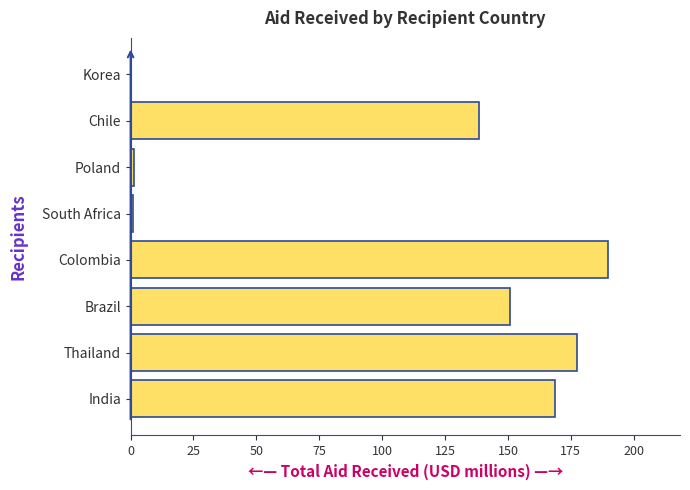

What is the maximum value shown in the chart?

189.9